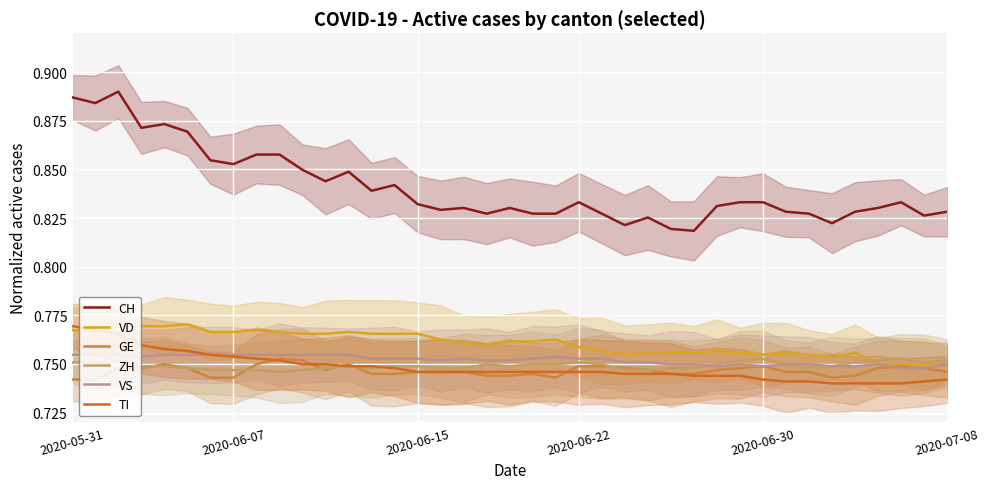

What is the value of the GE point at the 13th from the left?

0.7